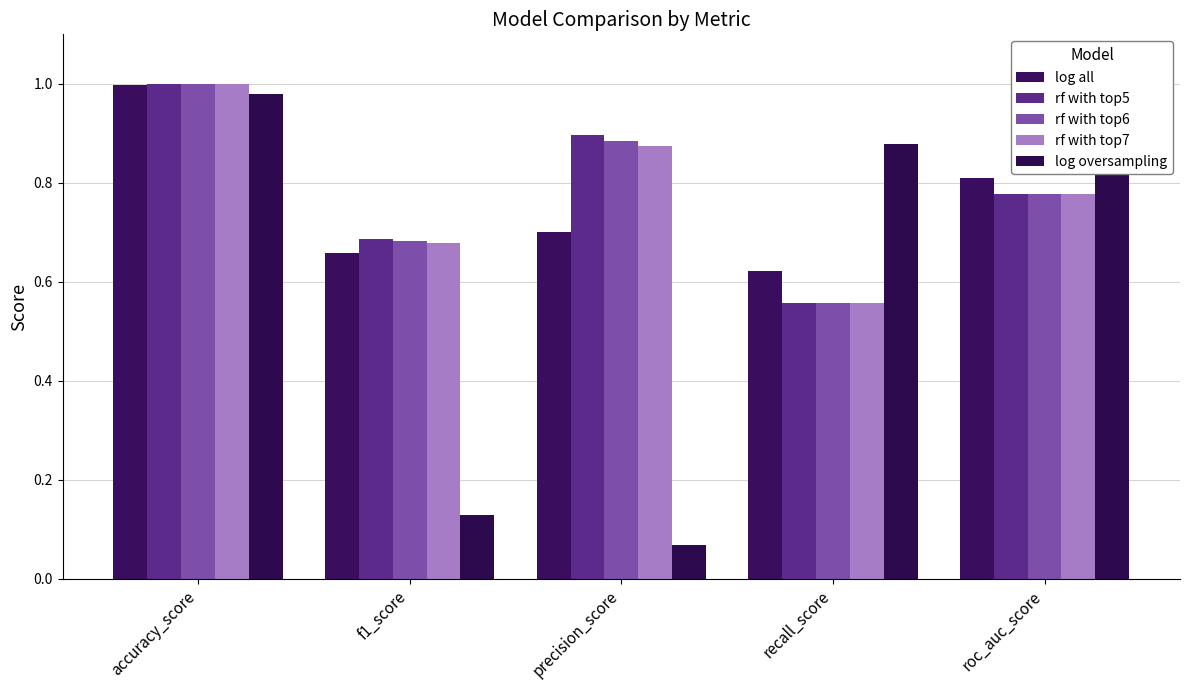

What is the difference between the maximum and minimum values in the rf with top7 series?

0.4